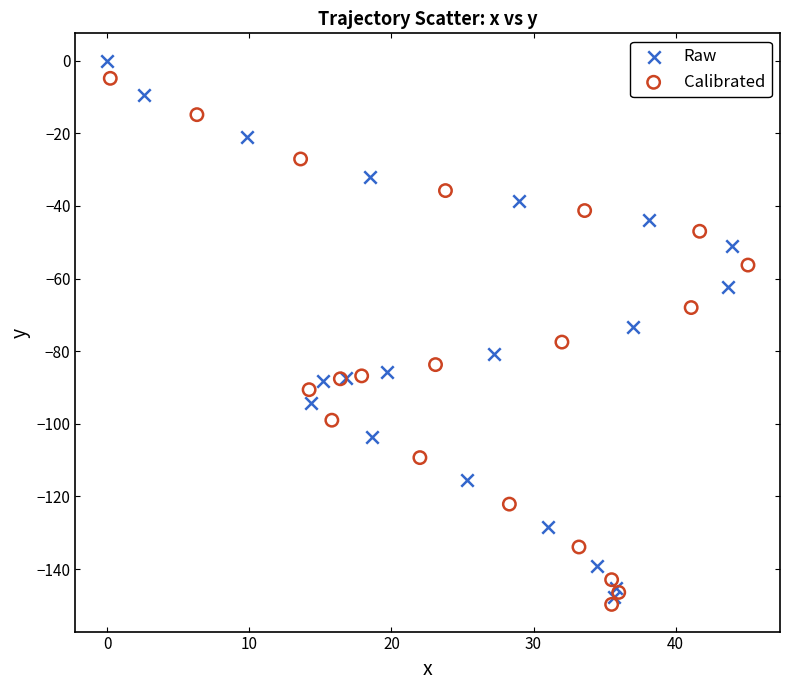

What are all the series names shown in the legend?

Raw, Calibrated